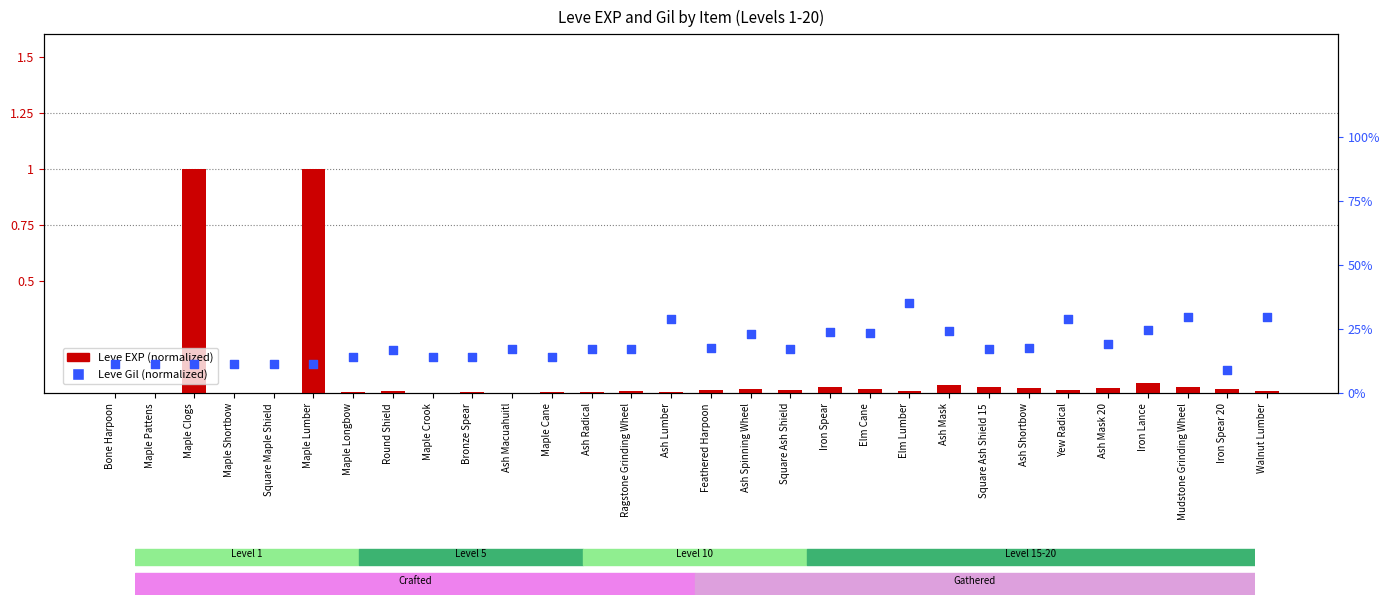

At which category is the sum across all series the highest?

Maple Lumber